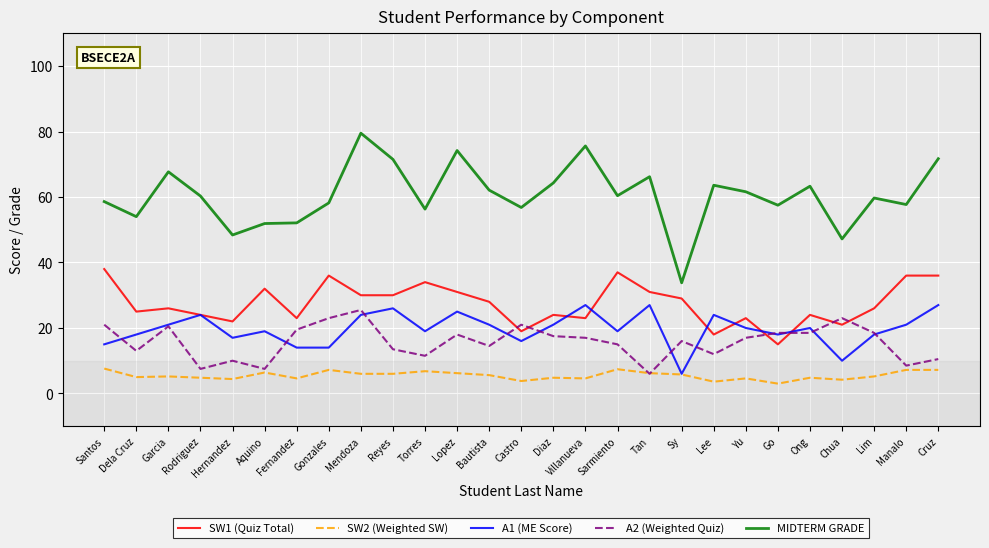

What is the approximate value of MIDTERM GRADE at Rodriguez?

60.3